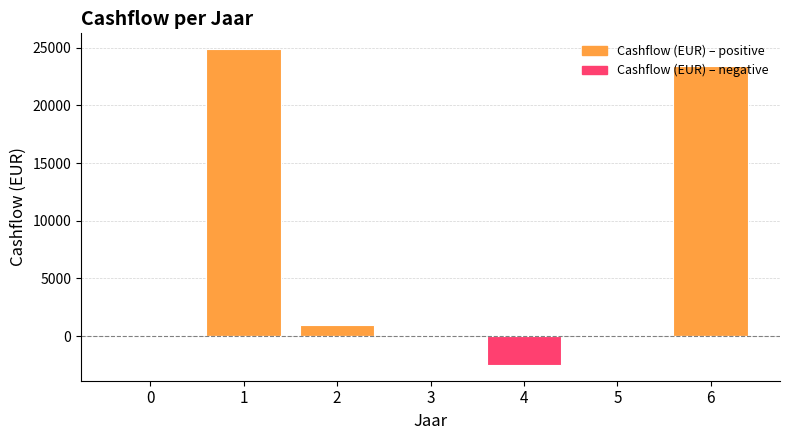

True or false: Cashflow (EUR) – positive has a value of -8759.2 at 3.

False